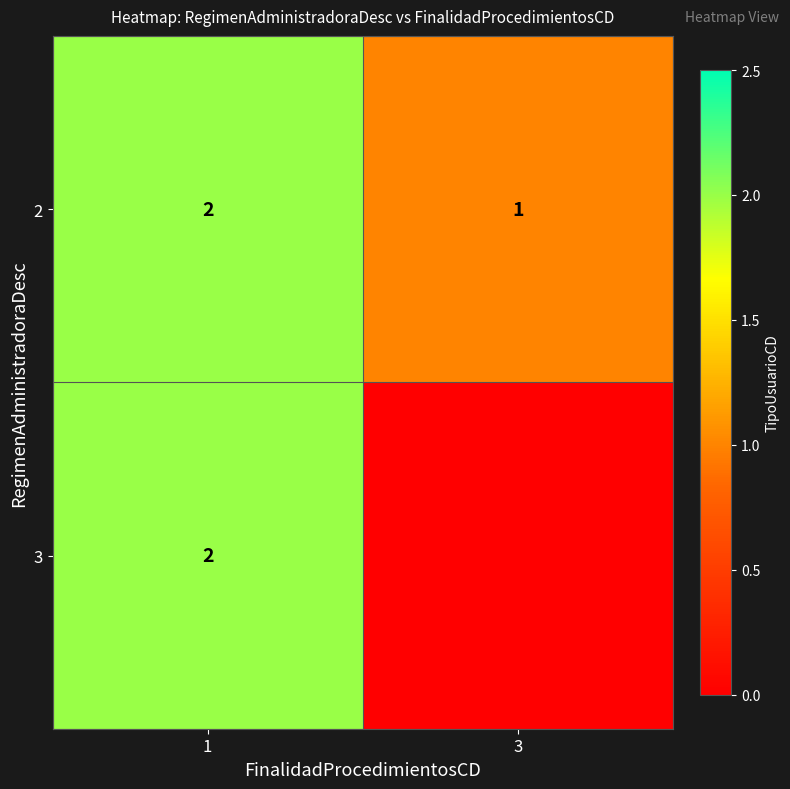

True or false: 3 has a value of 2 at 1.

True